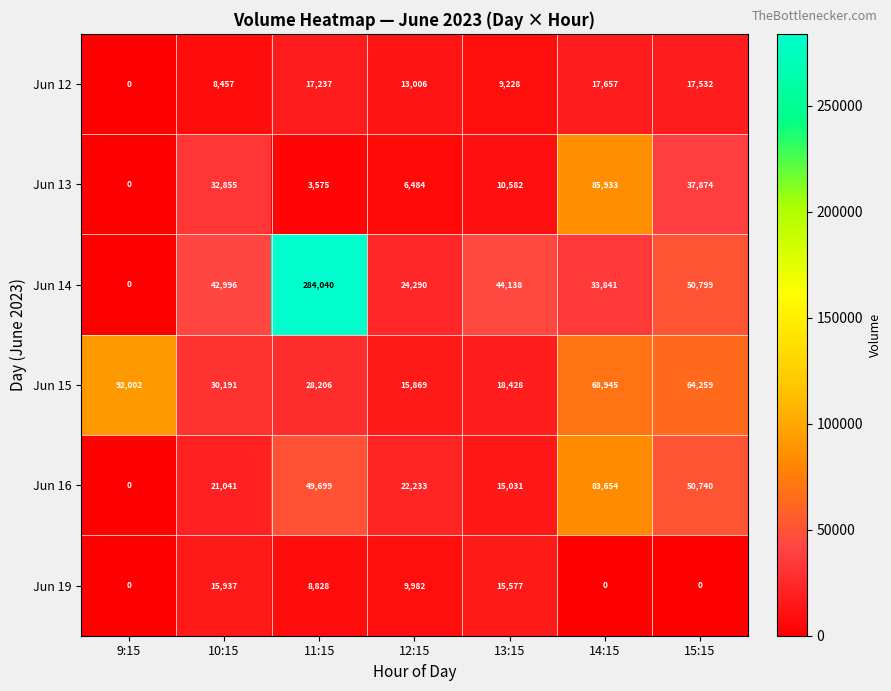

What is the sum of the Jun 14 values at 13:15 and 14:15?

77979